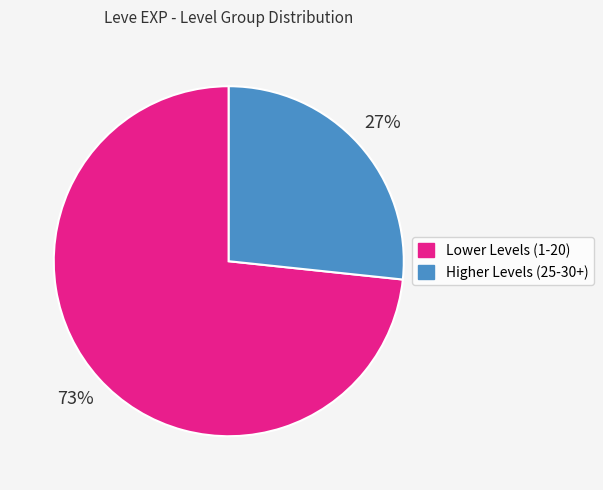

Does any single category account for the majority?

Yes